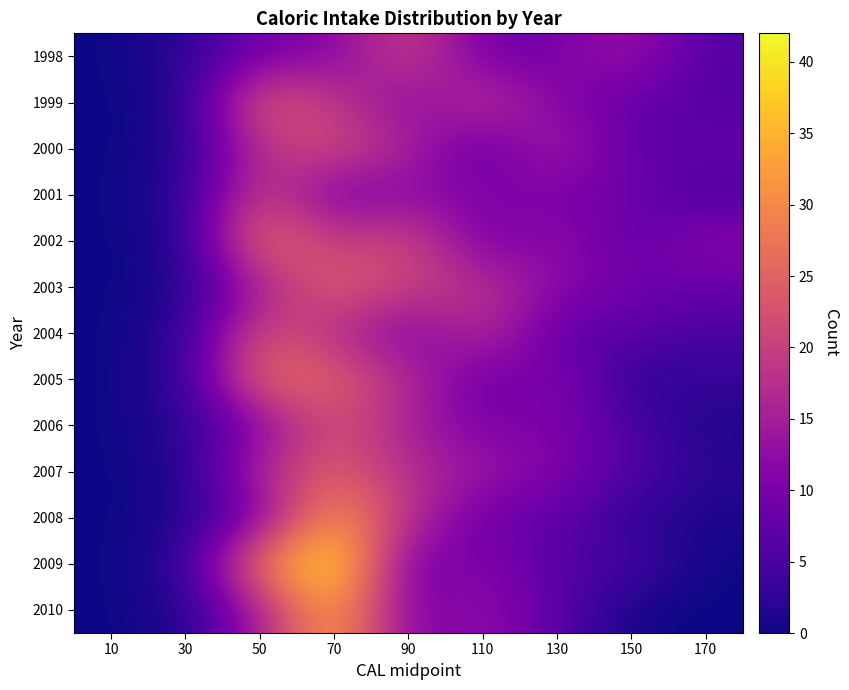

What is the total value across all series at 90?

197